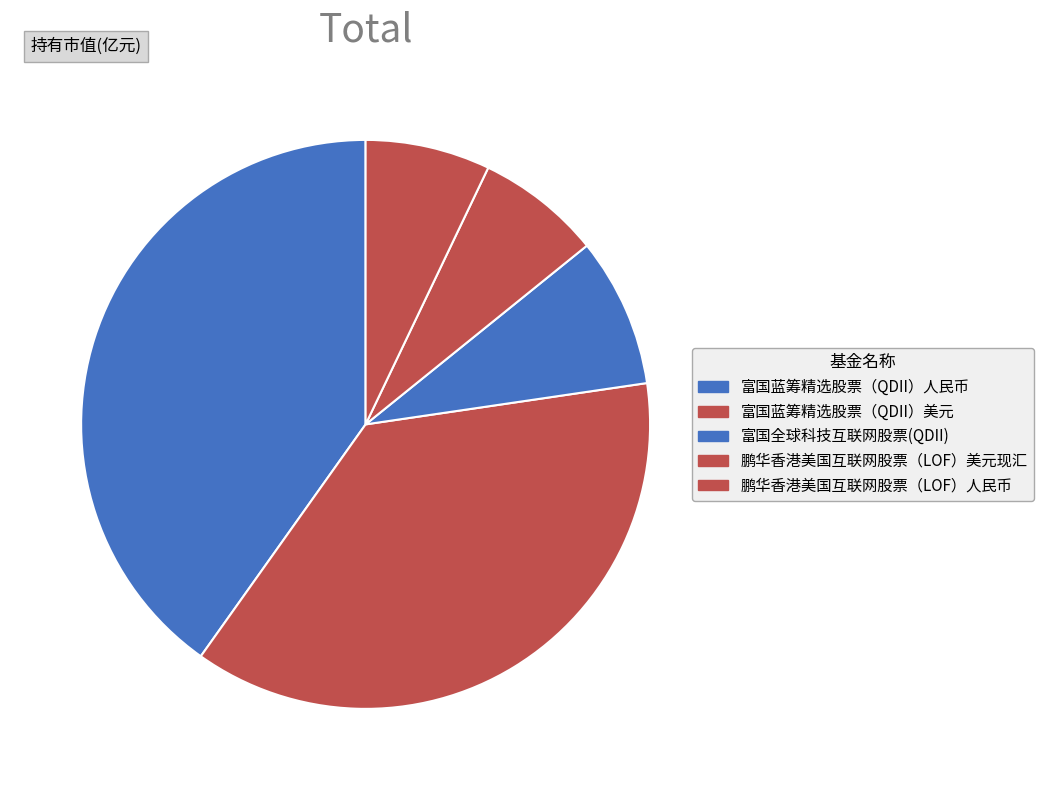

To the nearest percent, what is the combined percentage of 富国蓝筹精选股票（QDII）美元 and 鹏华香港美国互联网股票（LOF）美元现汇?

44%